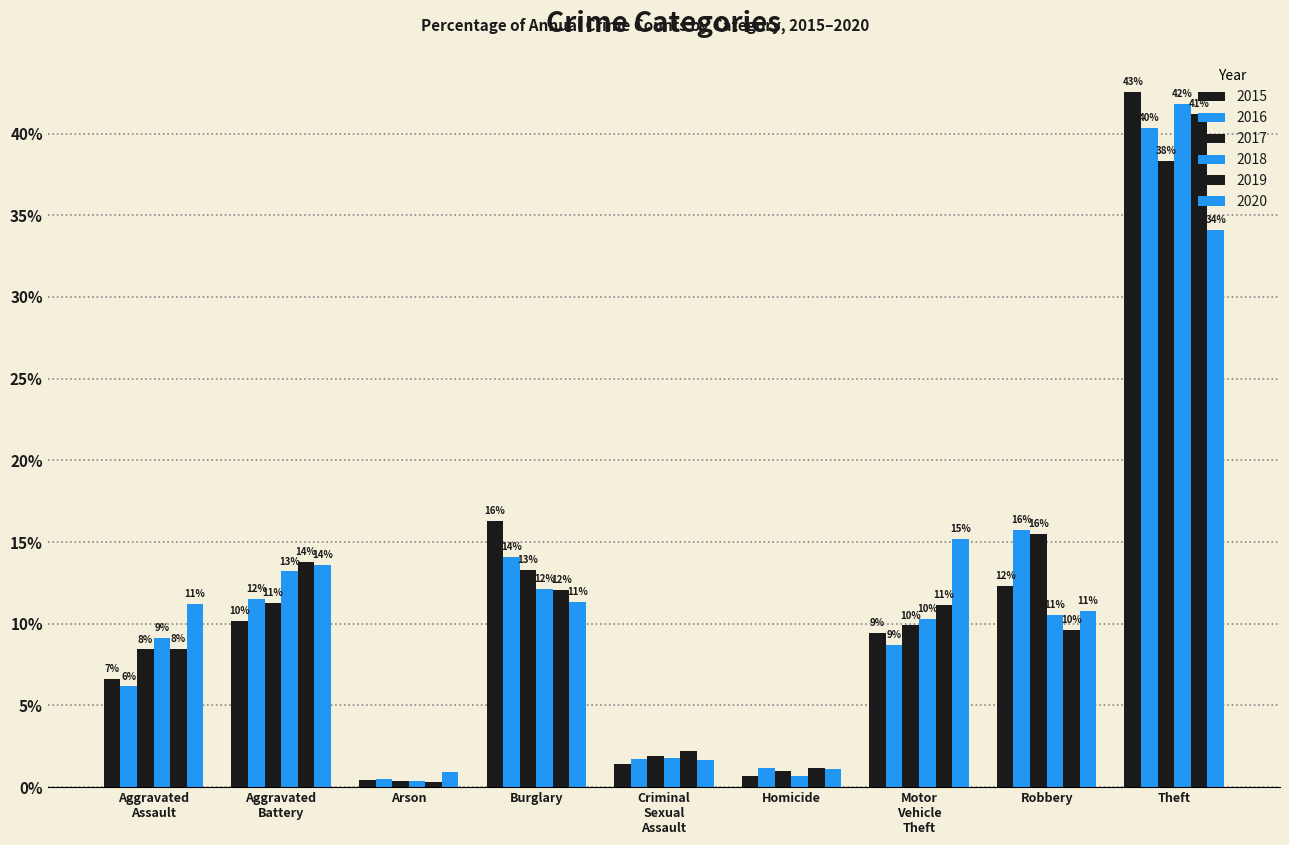

Does the chart contain any negative values?

No